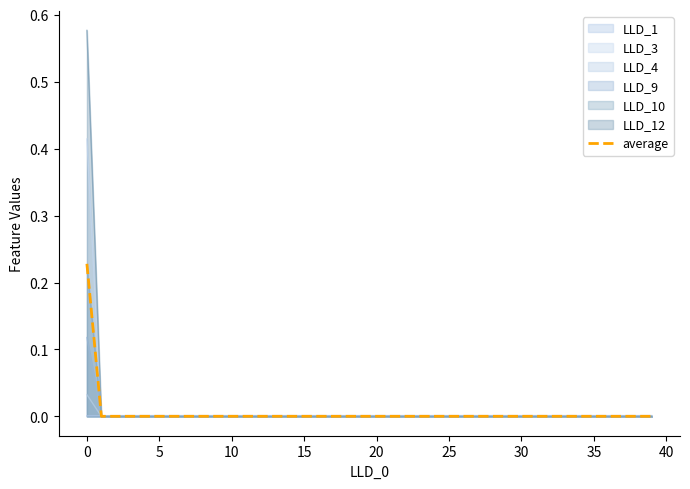

Which series has the largest range (max minus min)?

LLD_12